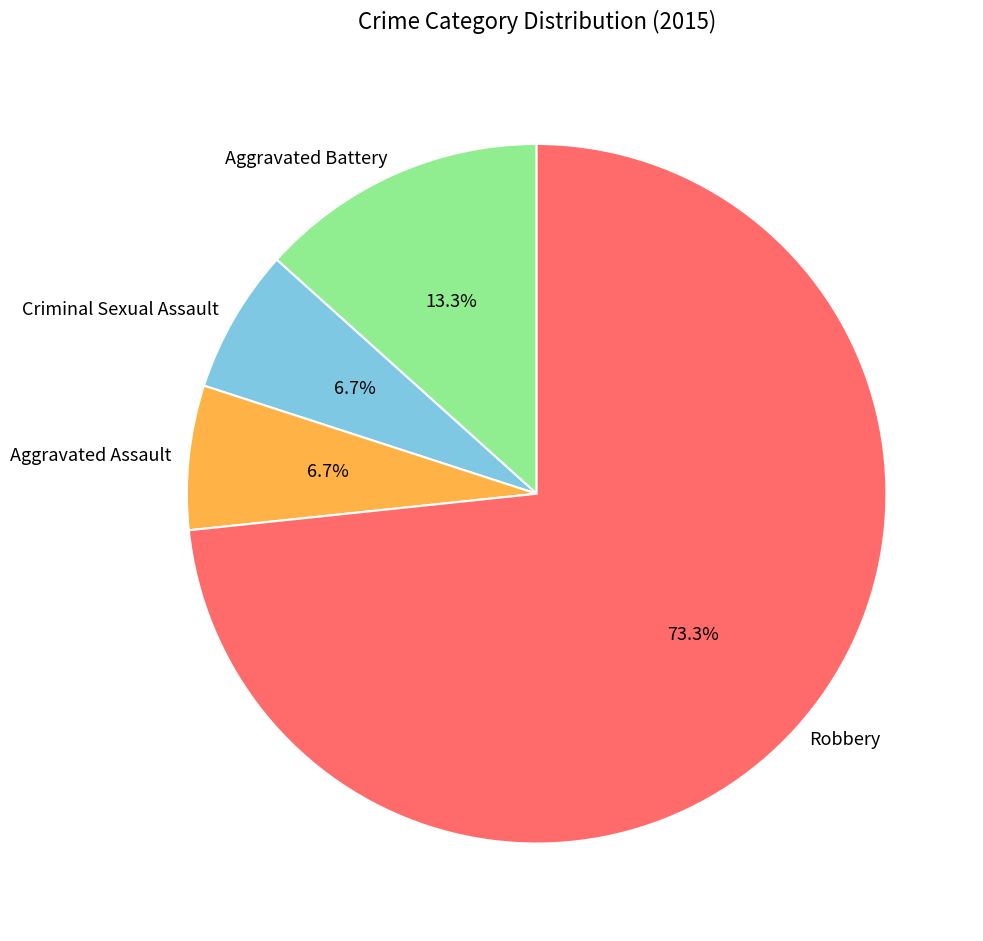

What is the largest slice in the pie chart?

Robbery